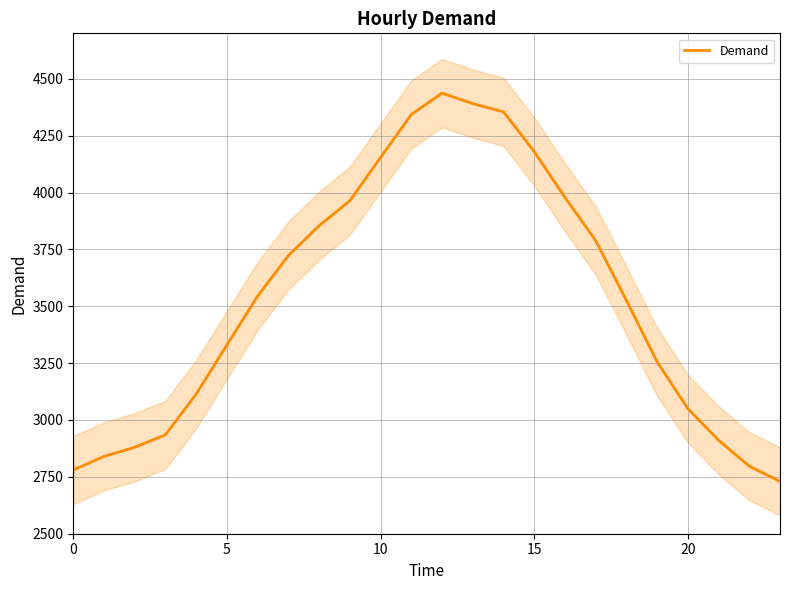

How many values are below 3545?

12